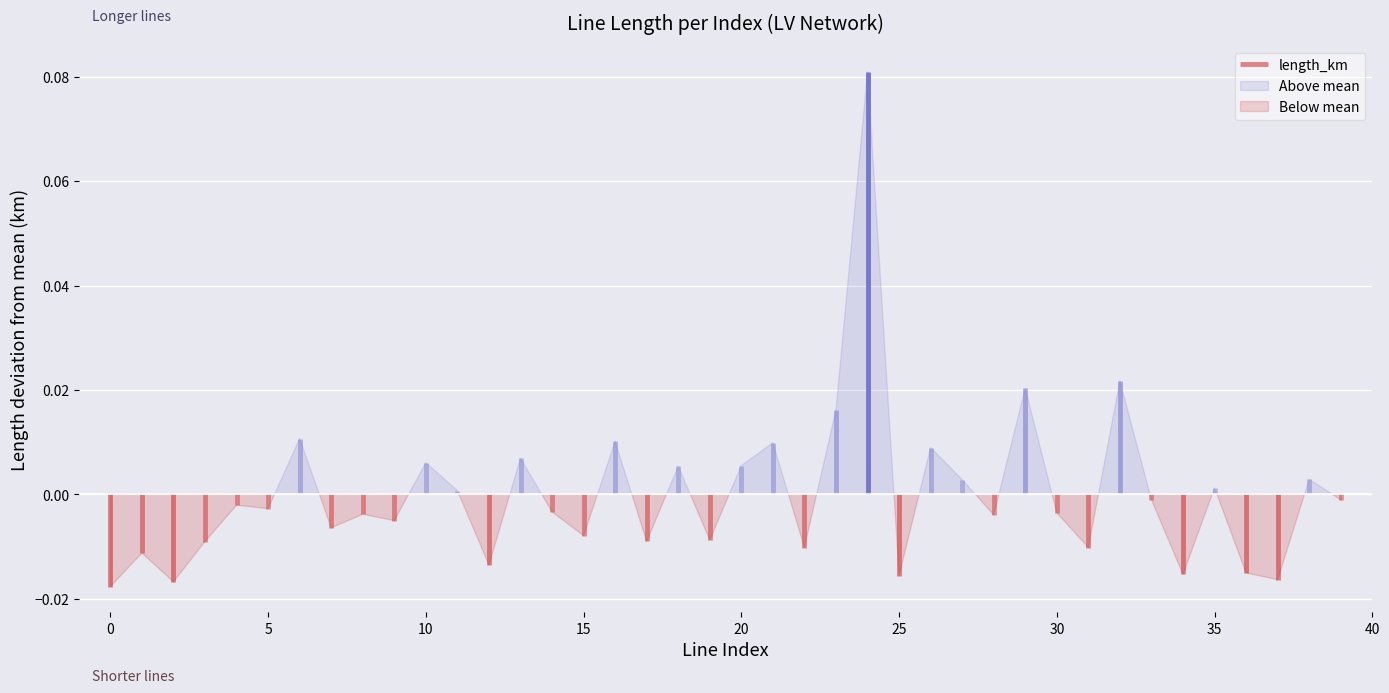

Is this an area chart (filled region under the line)?

No